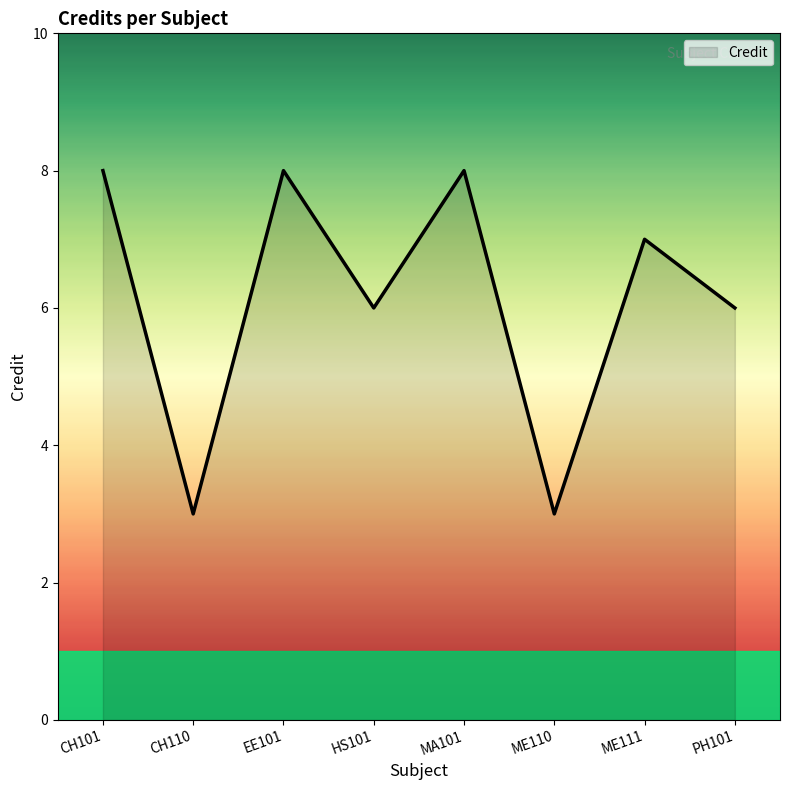

Is it true that the value at CH110 is 3?

True